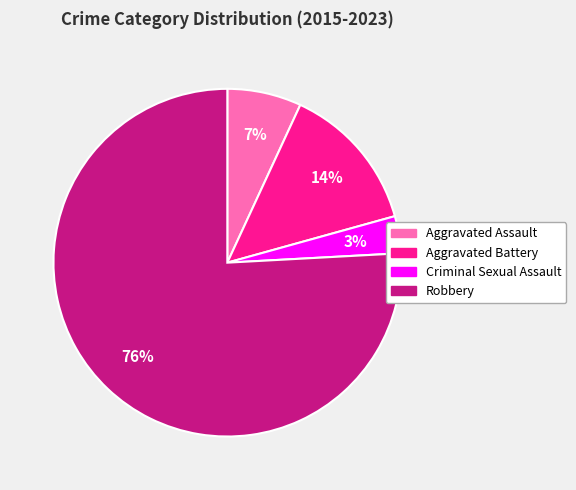

The Aggravated Assault slice represents 7% of the pie. True or false?

True